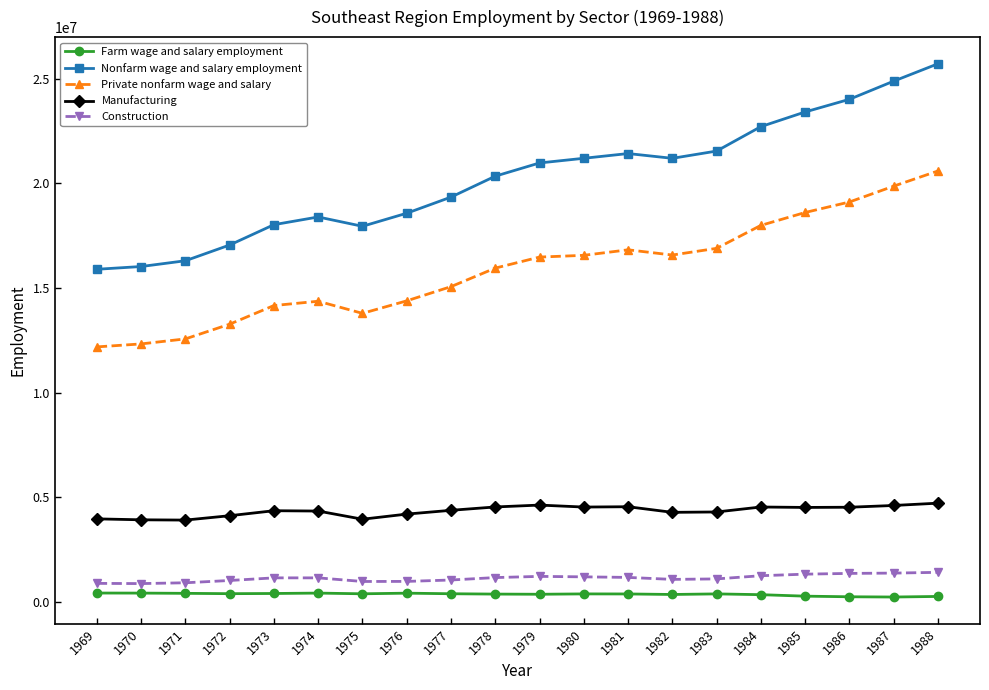

Which series has the largest range (max minus min)?

Nonfarm wage and salary employment